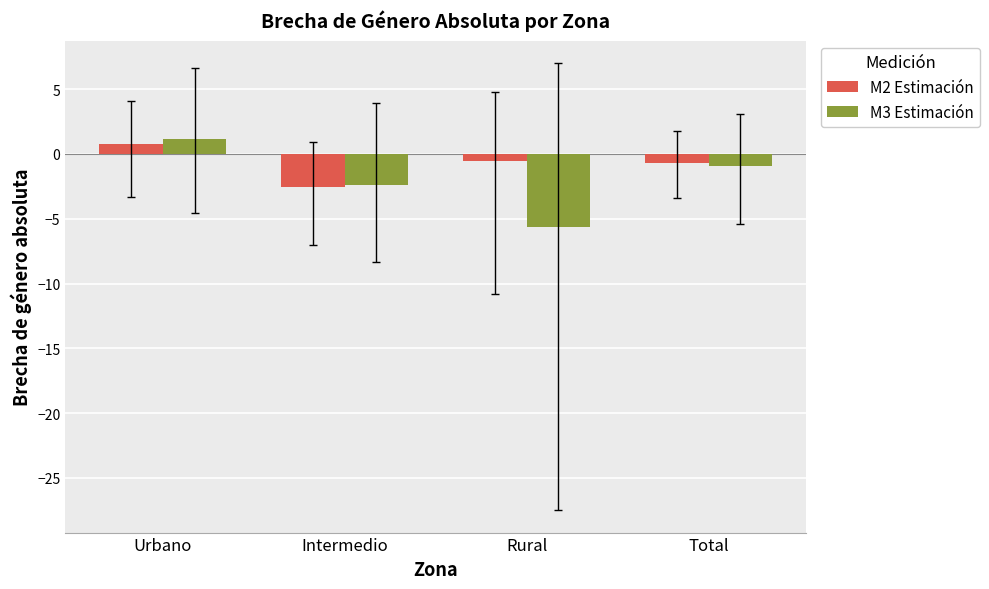

Which series has the widest spread of values?

M3 Estimación